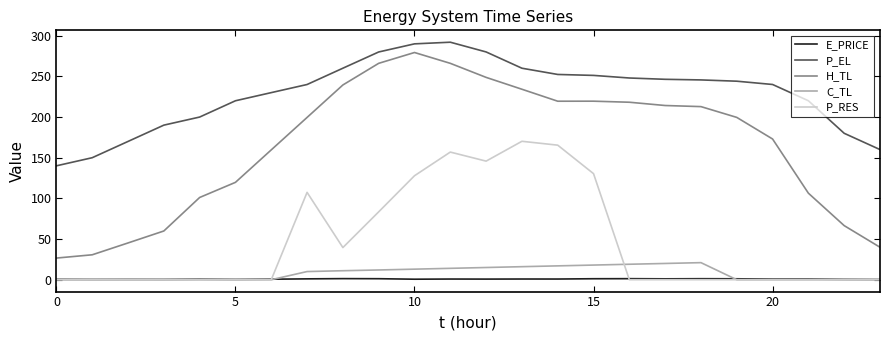

True or false: P_RES and H_TL cross at least once.

False